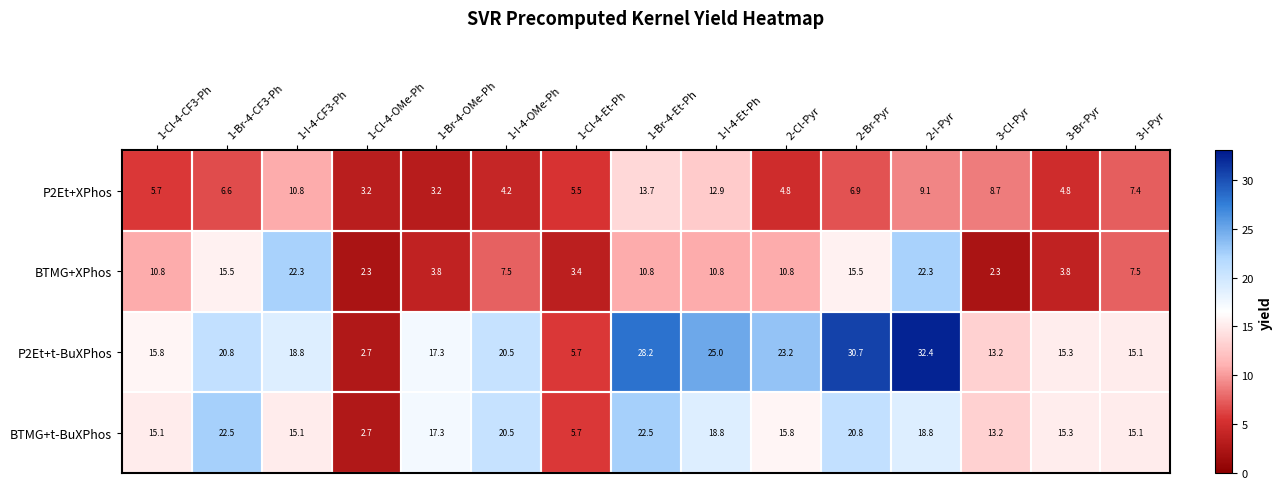

True or false: BTMG+t-BuXPhos has a value of 32.4 at 1-I-4-Et-Ph.

False